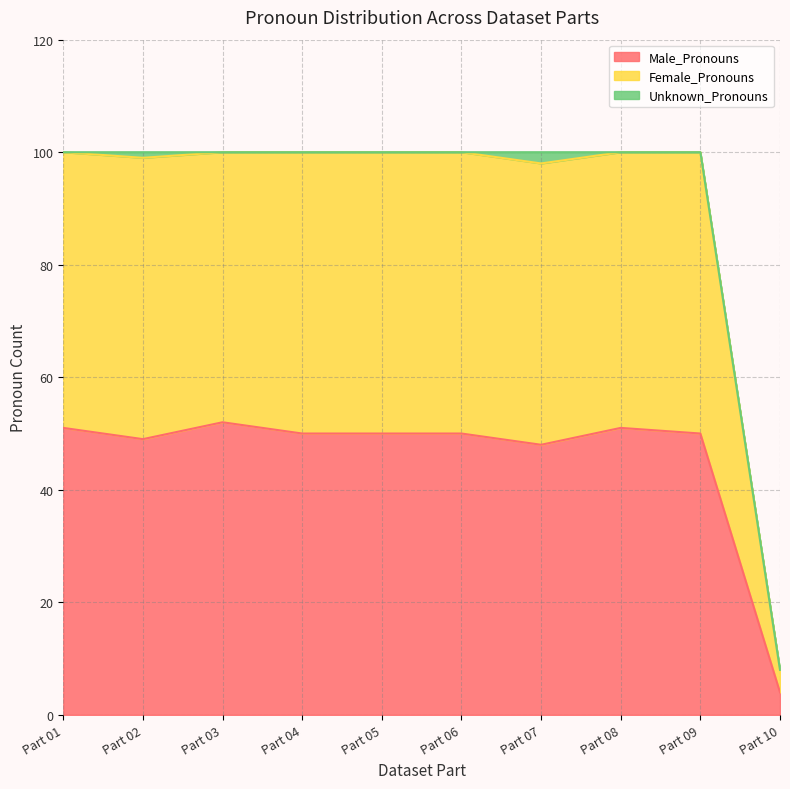

What is the maximum value for Male_Pronouns?

52